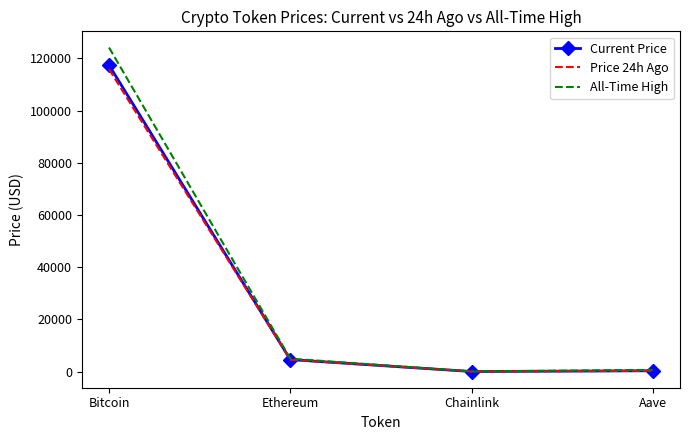

What is the difference between the Price 24h Ago values at Bitcoin and Aave?

115507.1